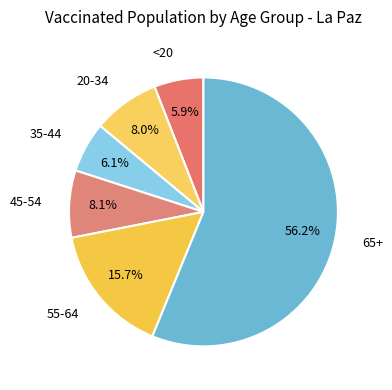

How many segments does this pie chart have?

6